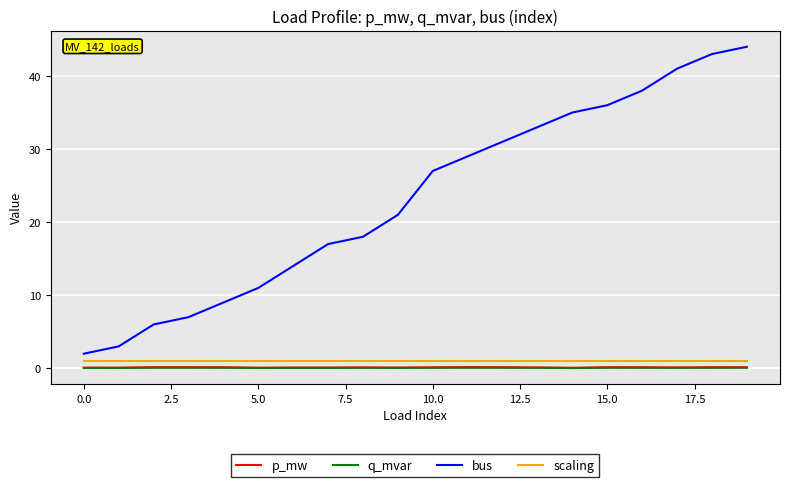

At how many categories does at least one series exceed 1?

20